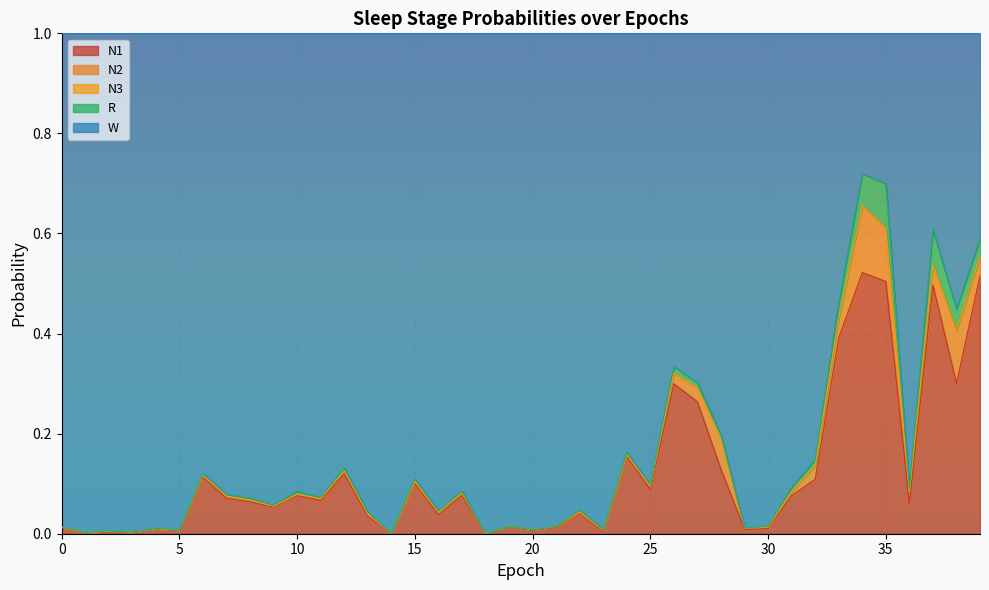

Between 9 and 10, which is larger?

10